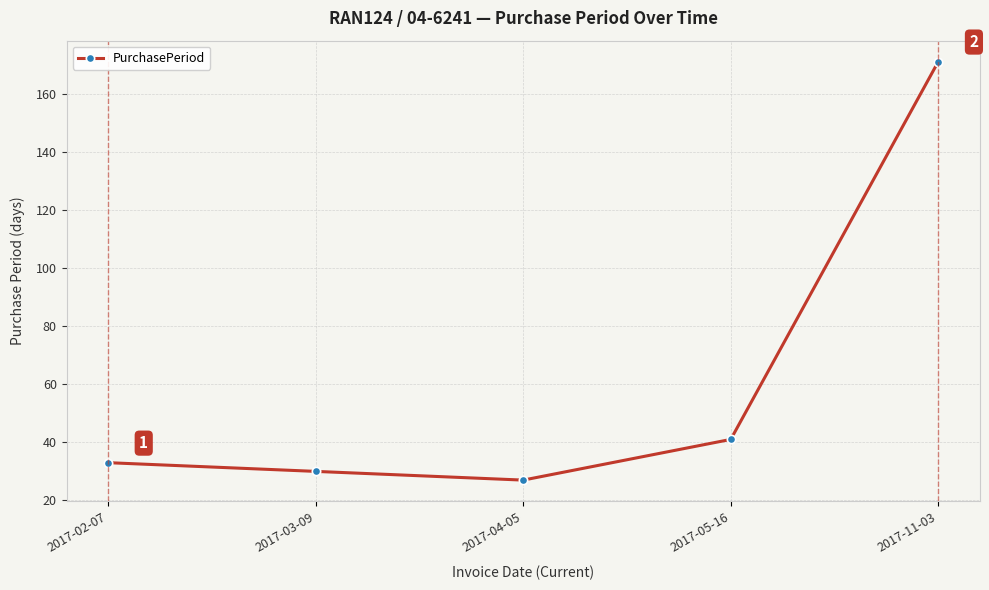

The chart shows a value of 47 at 2017-03-09. True or false?

False